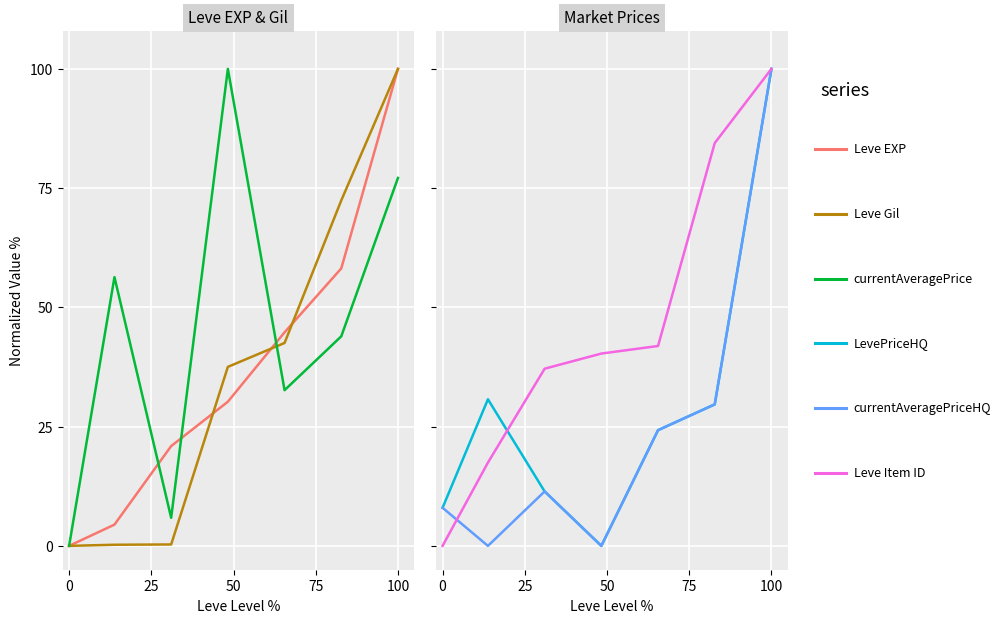

True or false: Leve EXP has more than 1 points higher than both neighbors.

False